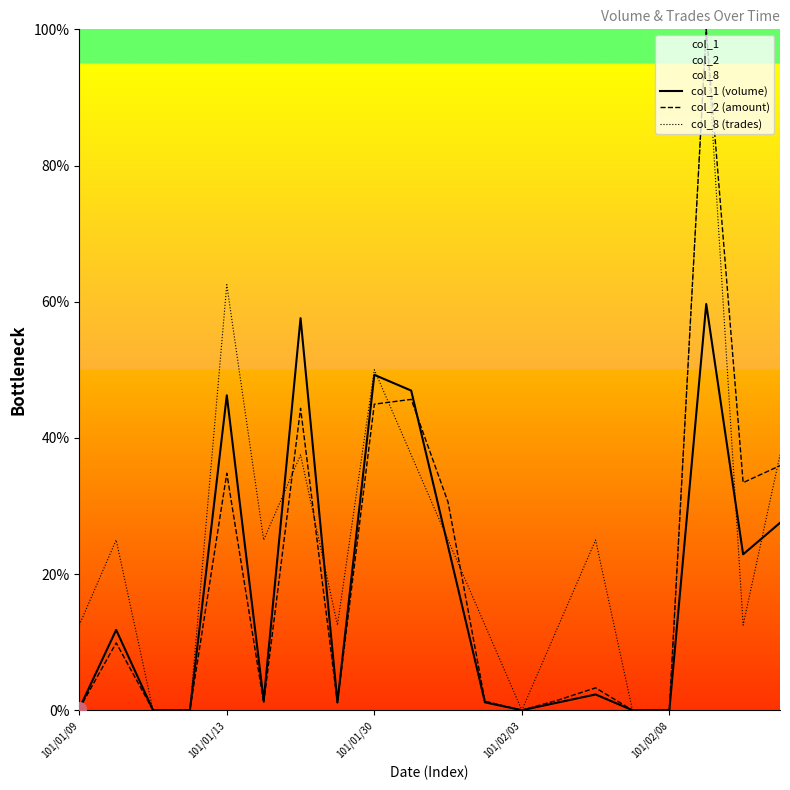

Count the number of data series in this chart.

3